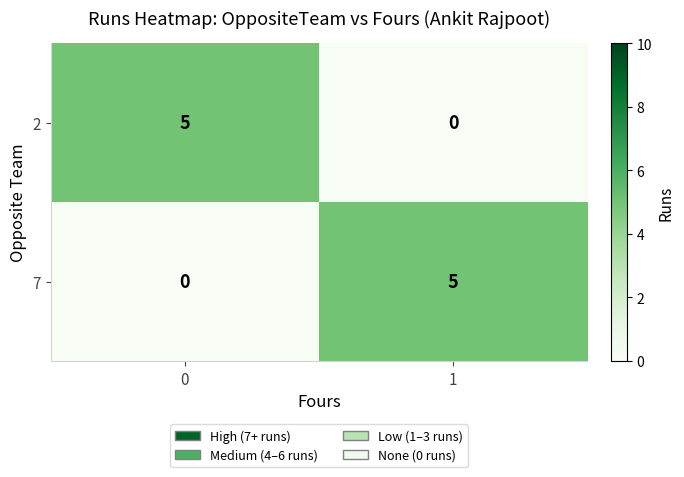

Reading left to right, what are all the values shown in this chart?

2: 0=5	1=0
7: 0=0	1=5